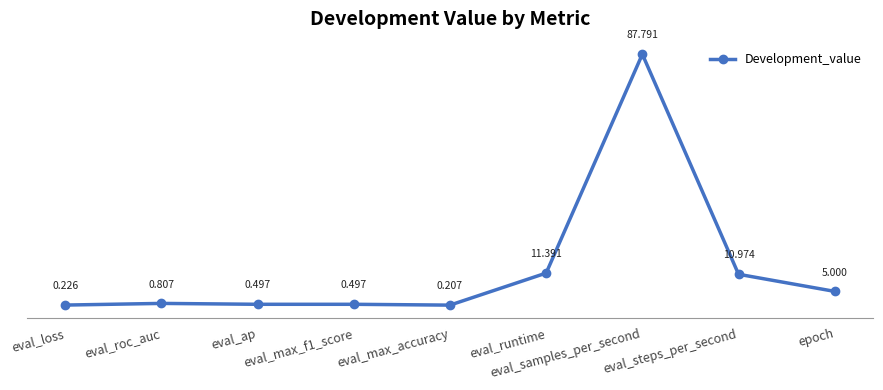

Between eval_roc_auc and eval_ap, which is larger?

eval_roc_auc